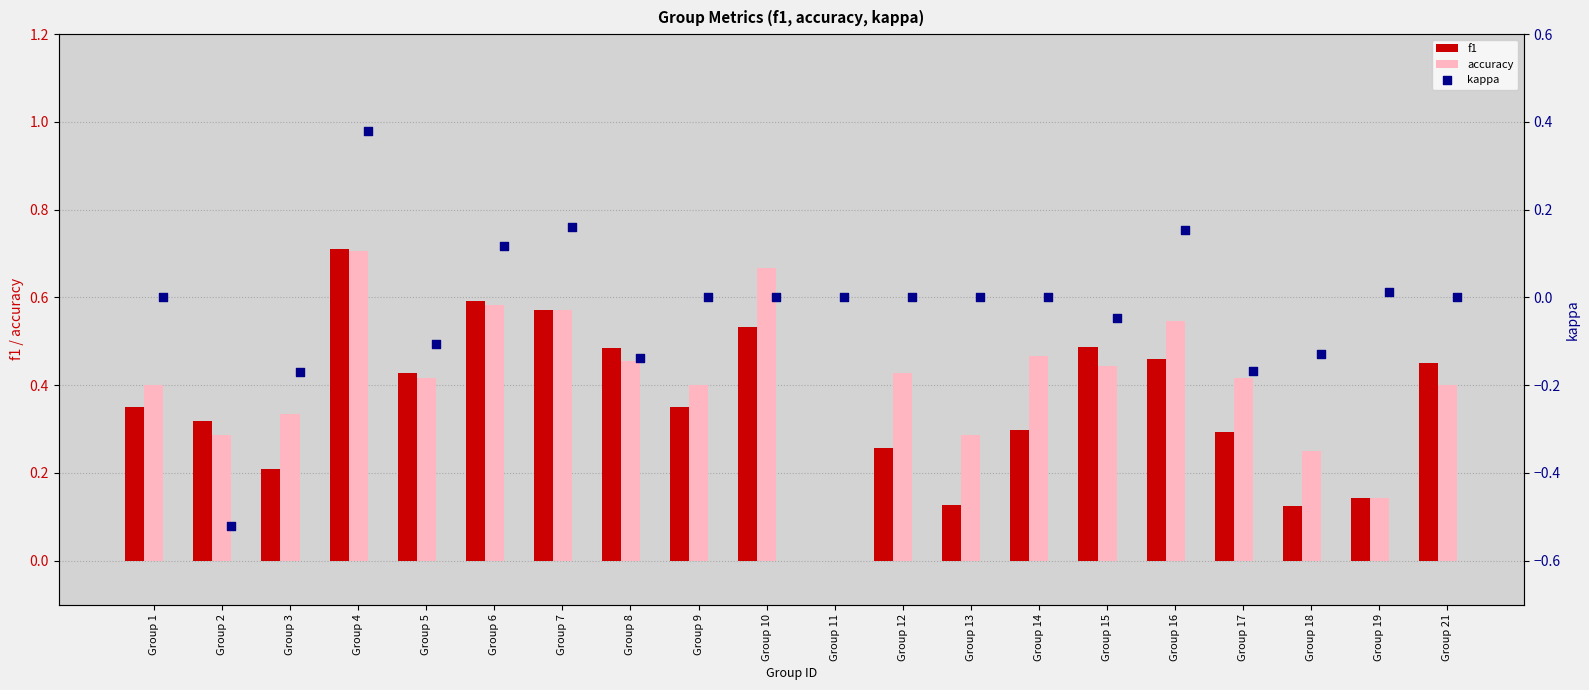

Which series has the widest spread of Y values?

kappa